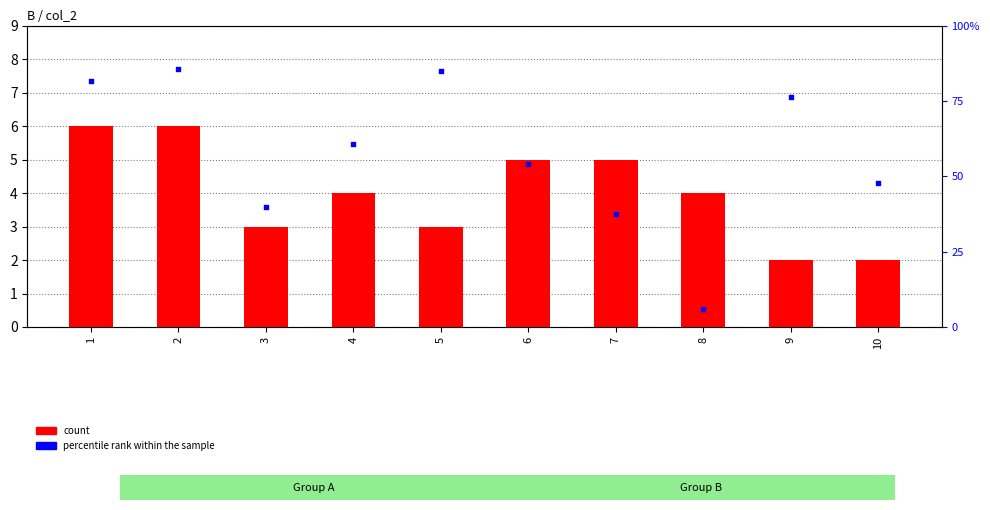

Is the value of count at 4 greater than the value of percentile rank within the sample at 6?

Yes